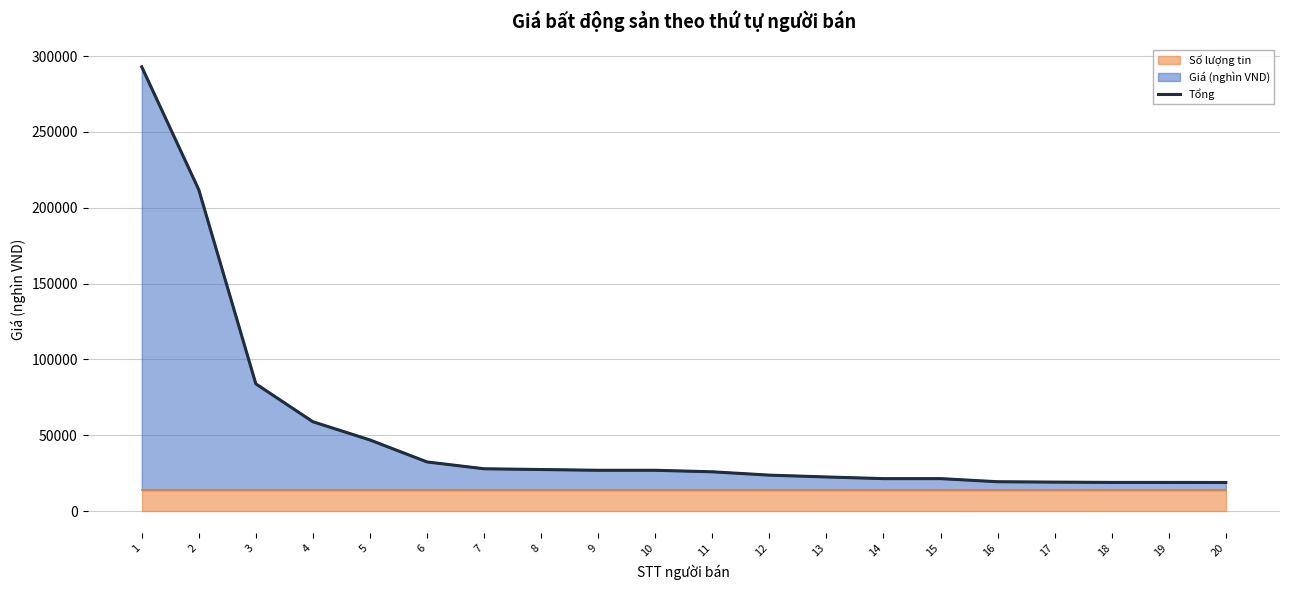

What is the average value?

52350